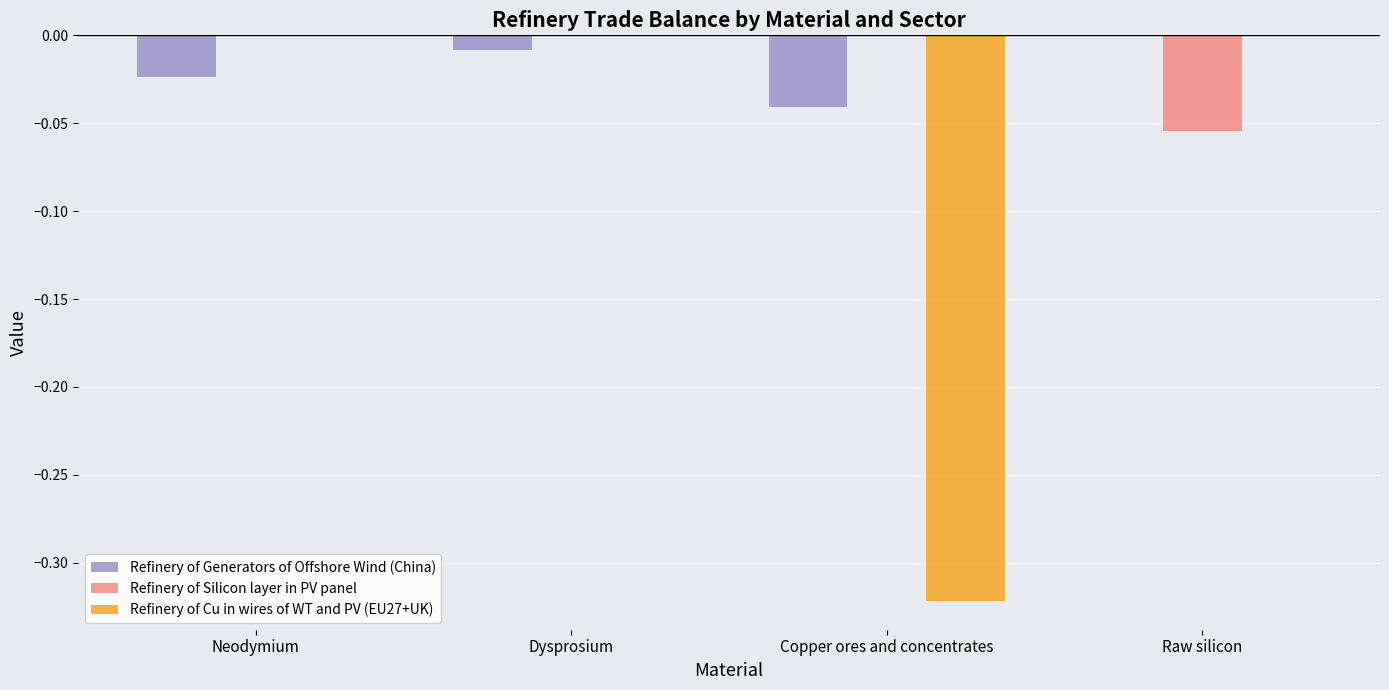

Is the value of Refinery of Silicon layer in PV panel at Raw silicon greater than the value of Refinery of Generators of Offshore Wind (China) at Dysprosium?

No